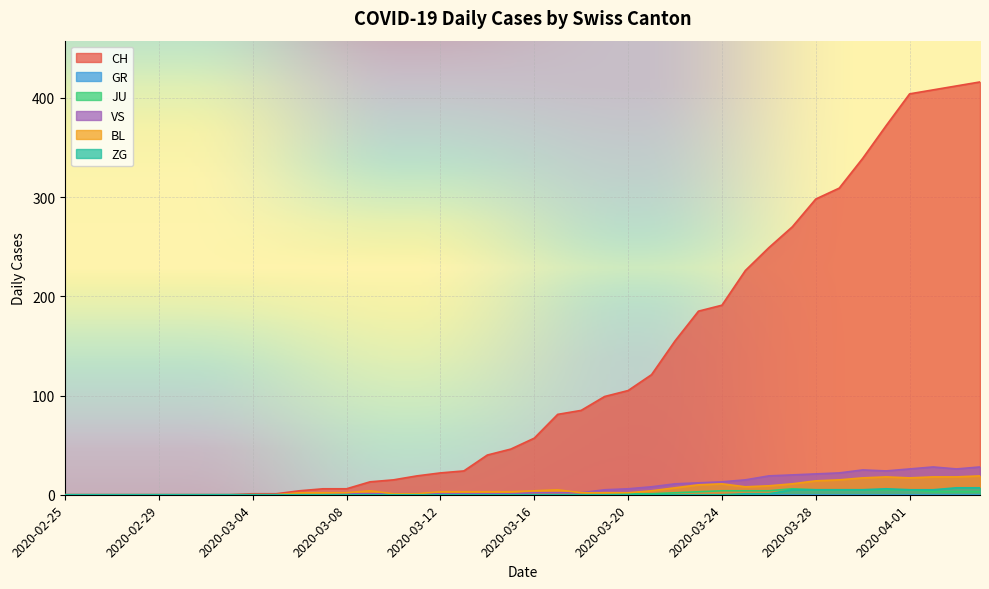

Which category has the lowest value in the ZG series?

2020-02-25